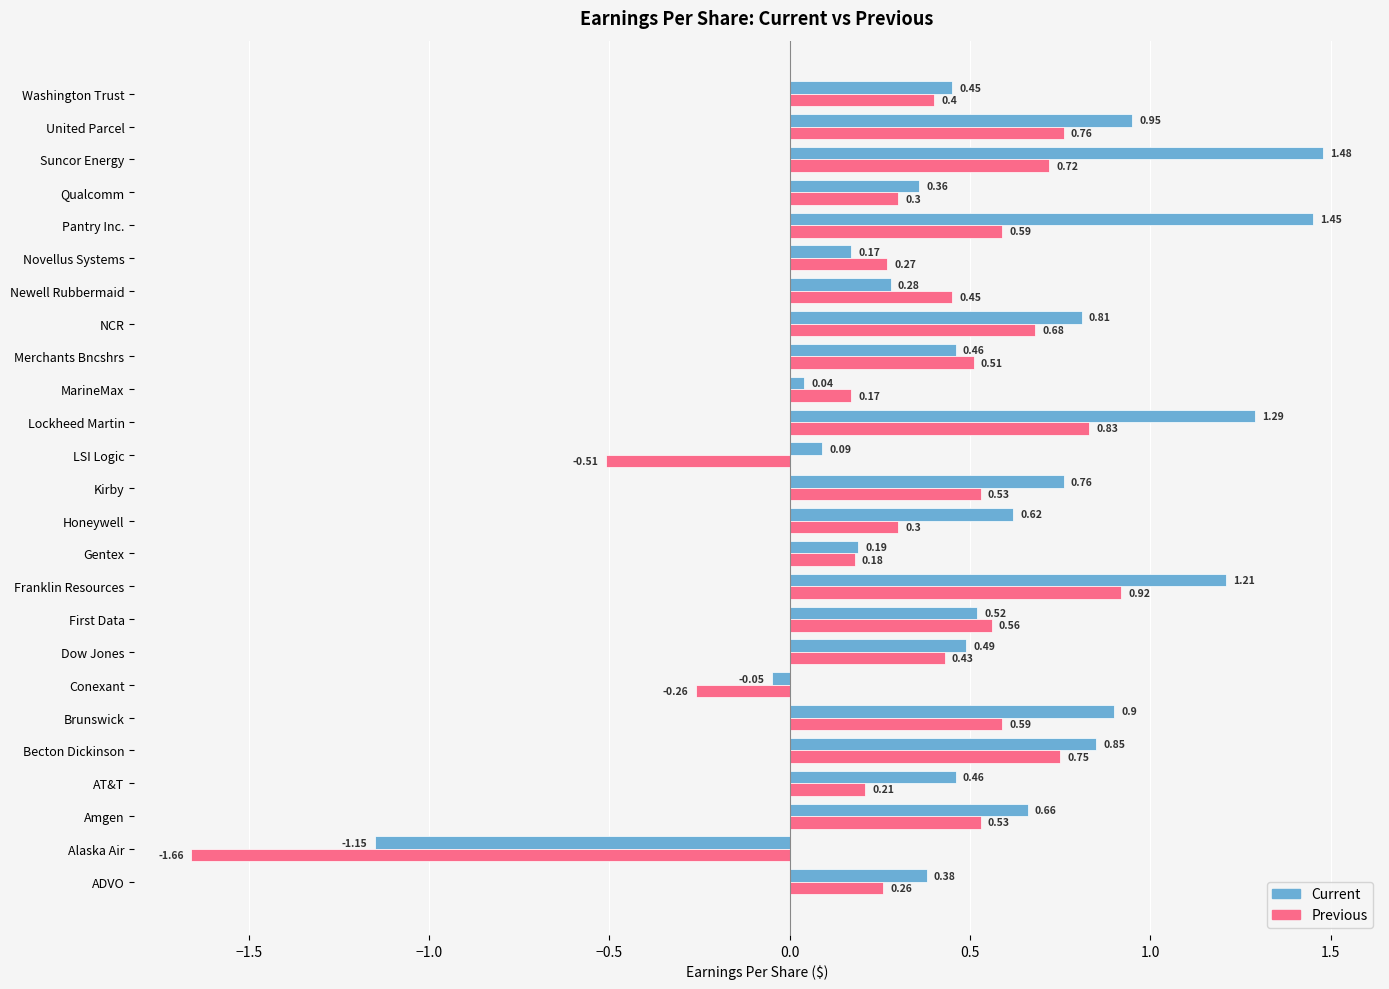

What is the sum of all Current values?

13.7